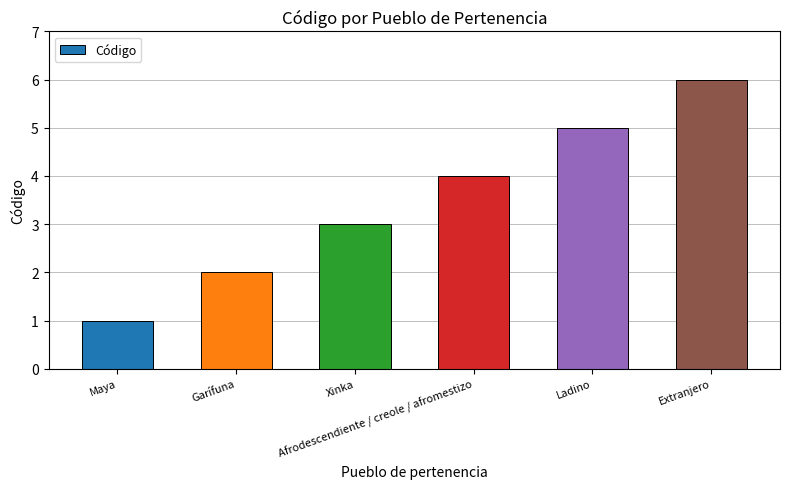

What is the difference between the maximum and second lowest values?

4